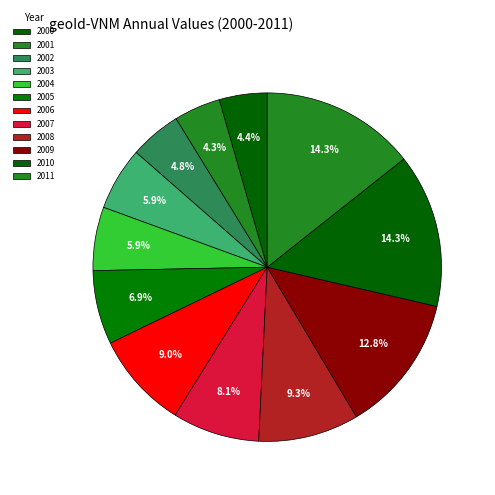

The 2011 slice represents 14% of the pie. True or false?

True